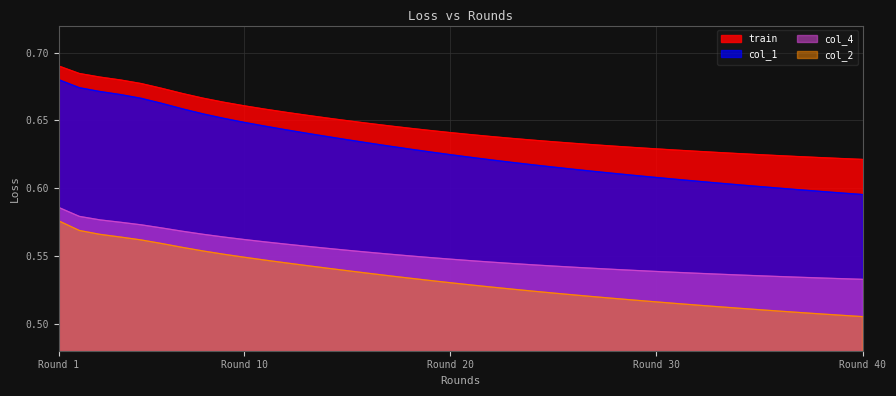

Is it true that col_4 equals 0.2 at 25?

False